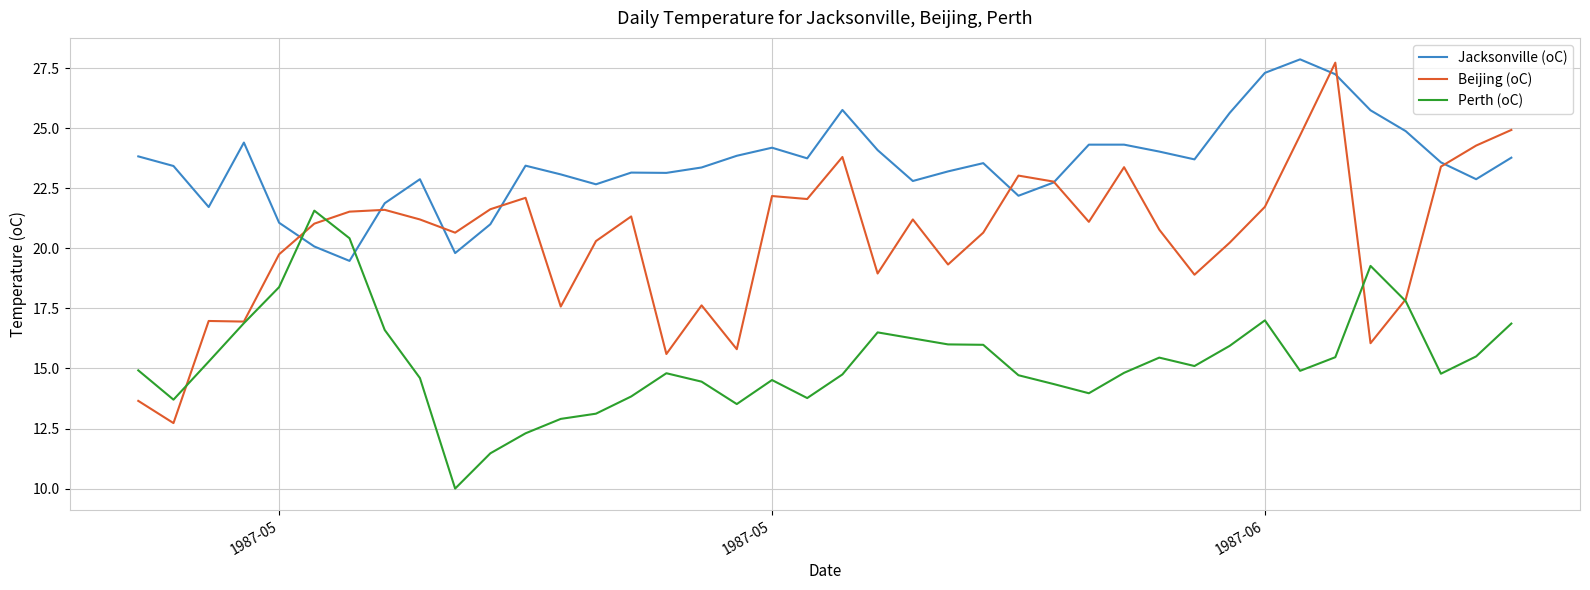

What is the greatest value displayed?

27.9